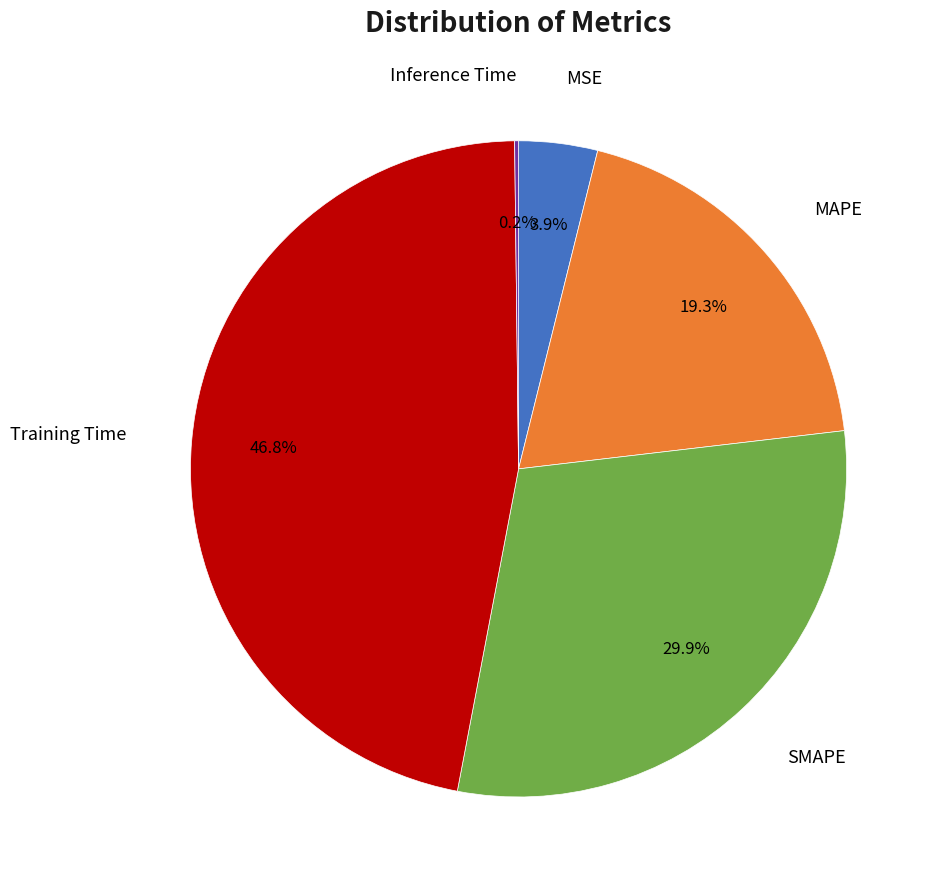

Does any single category account for the majority?

No